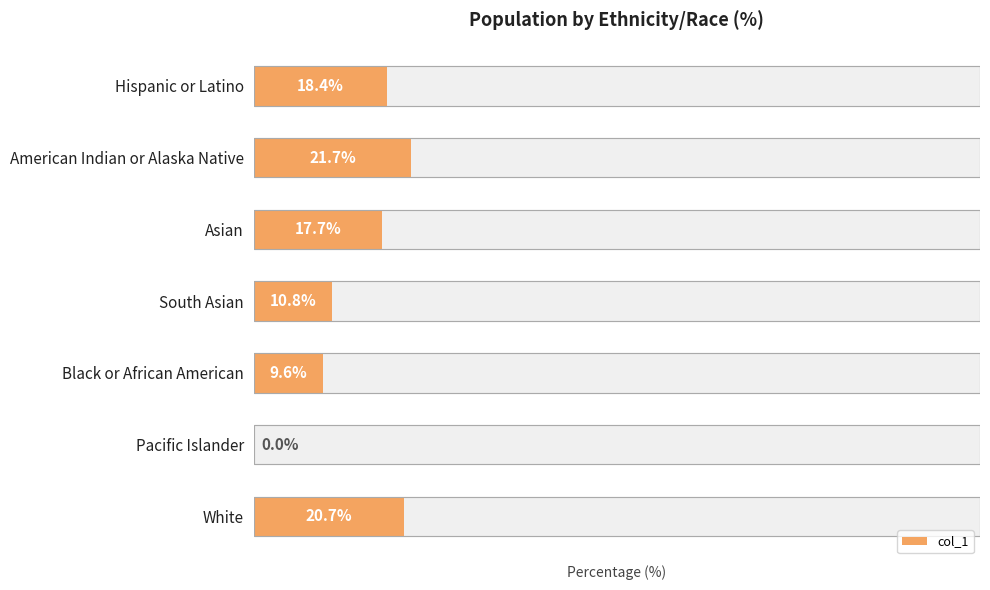

What is the approximate value at Asian?

17.7